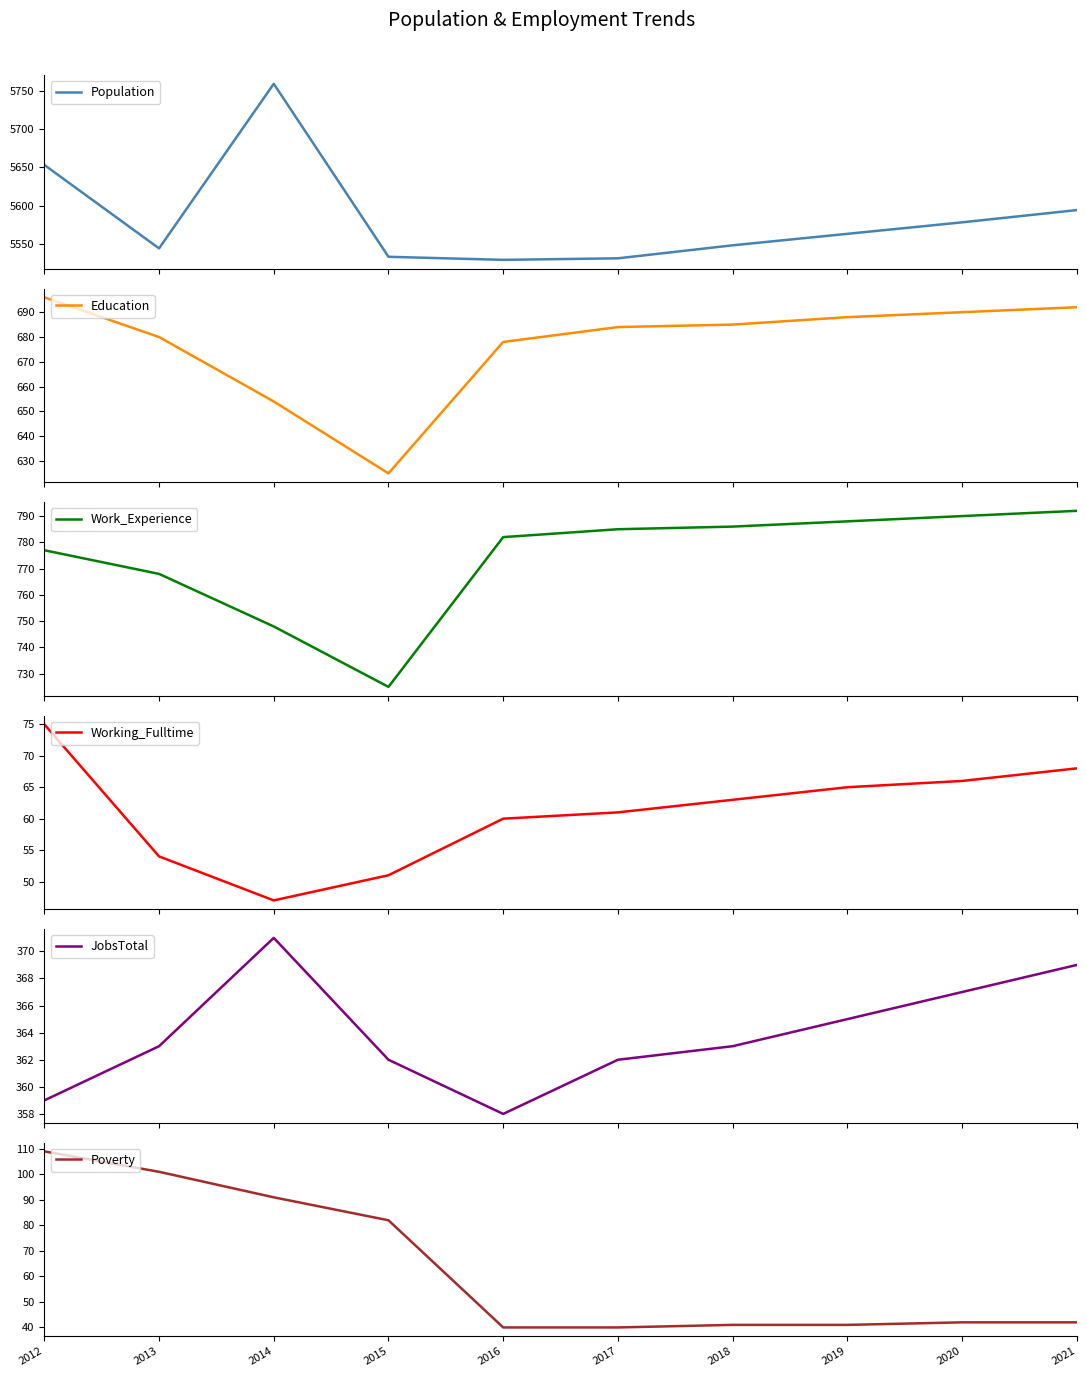

Rank the series at 2012 from lowest to highest value.

Working_Fulltime, Poverty, JobsTotal, Education, Work_Experience, Population